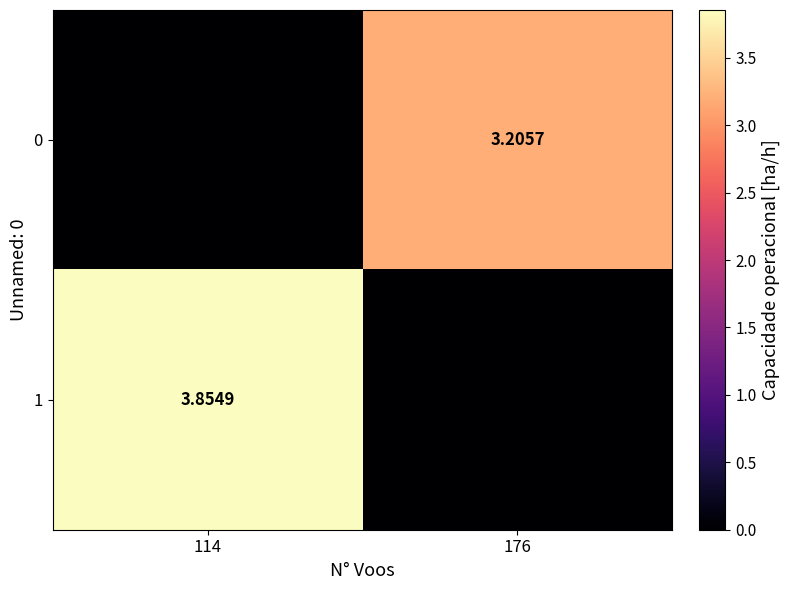

Is the value of 1 at 114 greater than the value of 0 at 176?

Yes